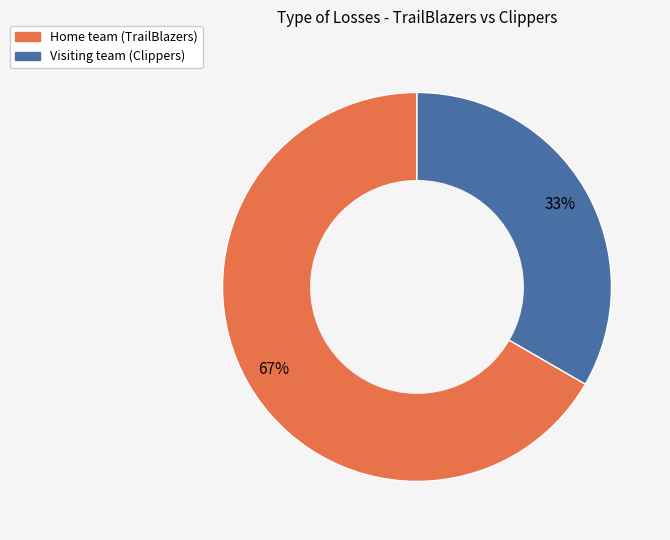

What is the ratio of the value at Visiting team (Clippers) to the value at Home team (TrailBlazers)?

0.5